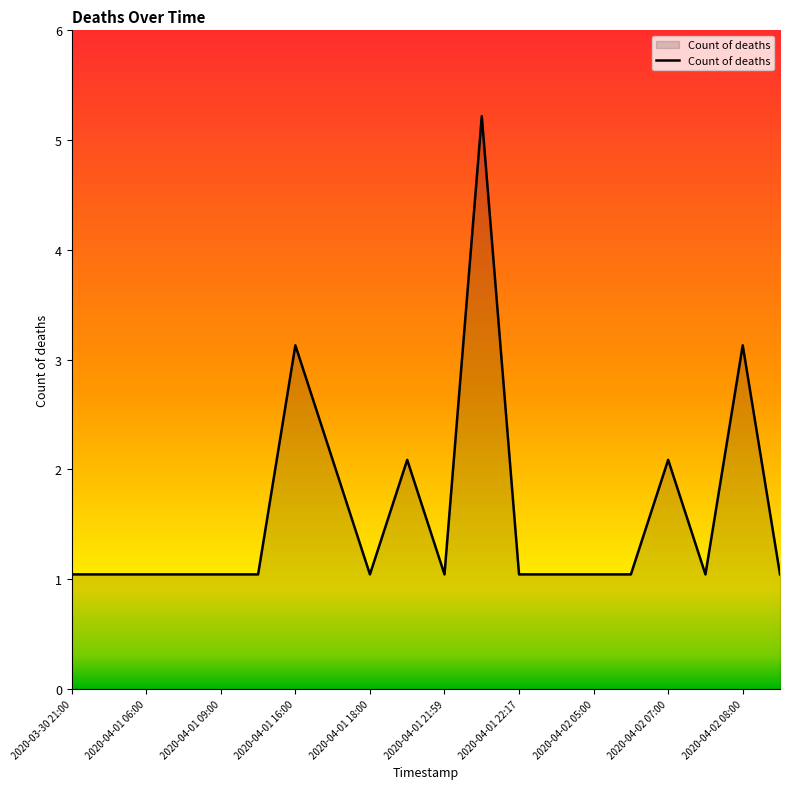

True or false: there are more than 2 points higher than both neighbors.

True